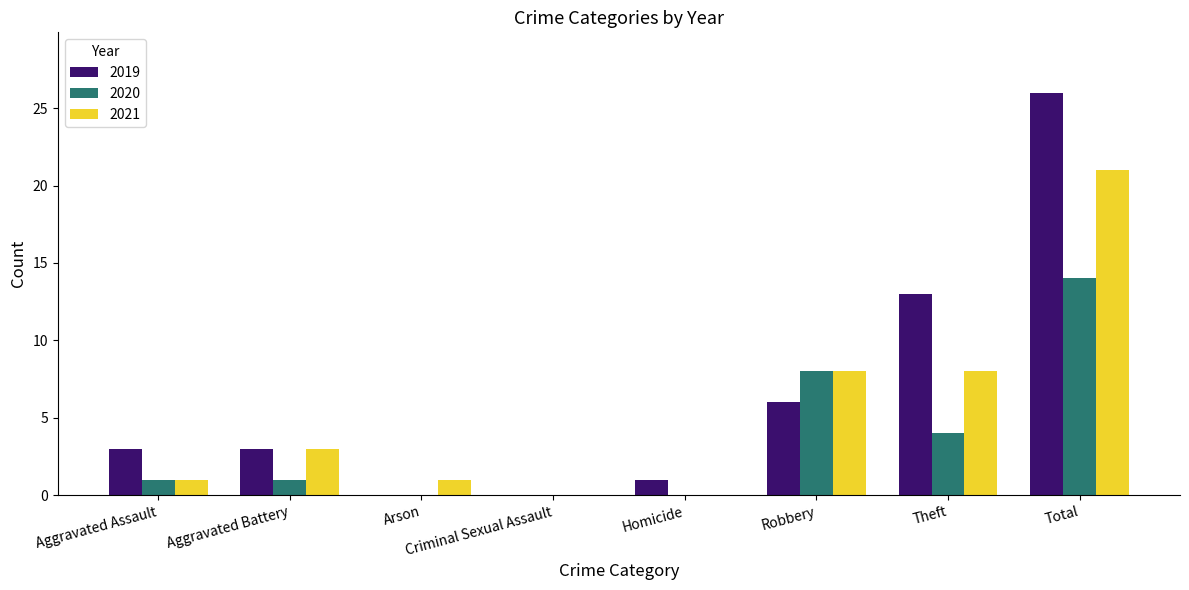

Which series changed the most between Homicide and Total?

2019